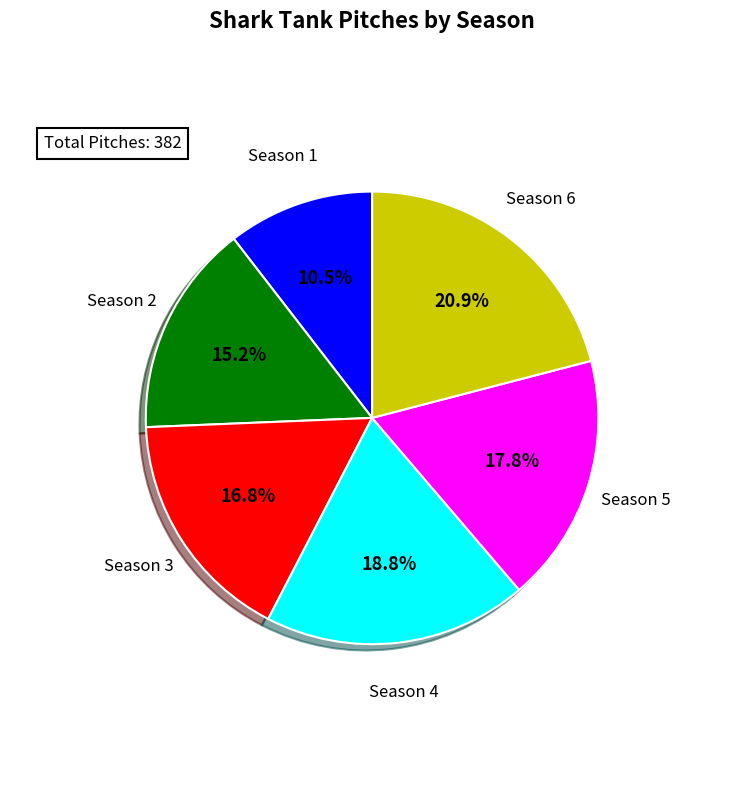

Is there any slice that represents more than half of the pie?

No